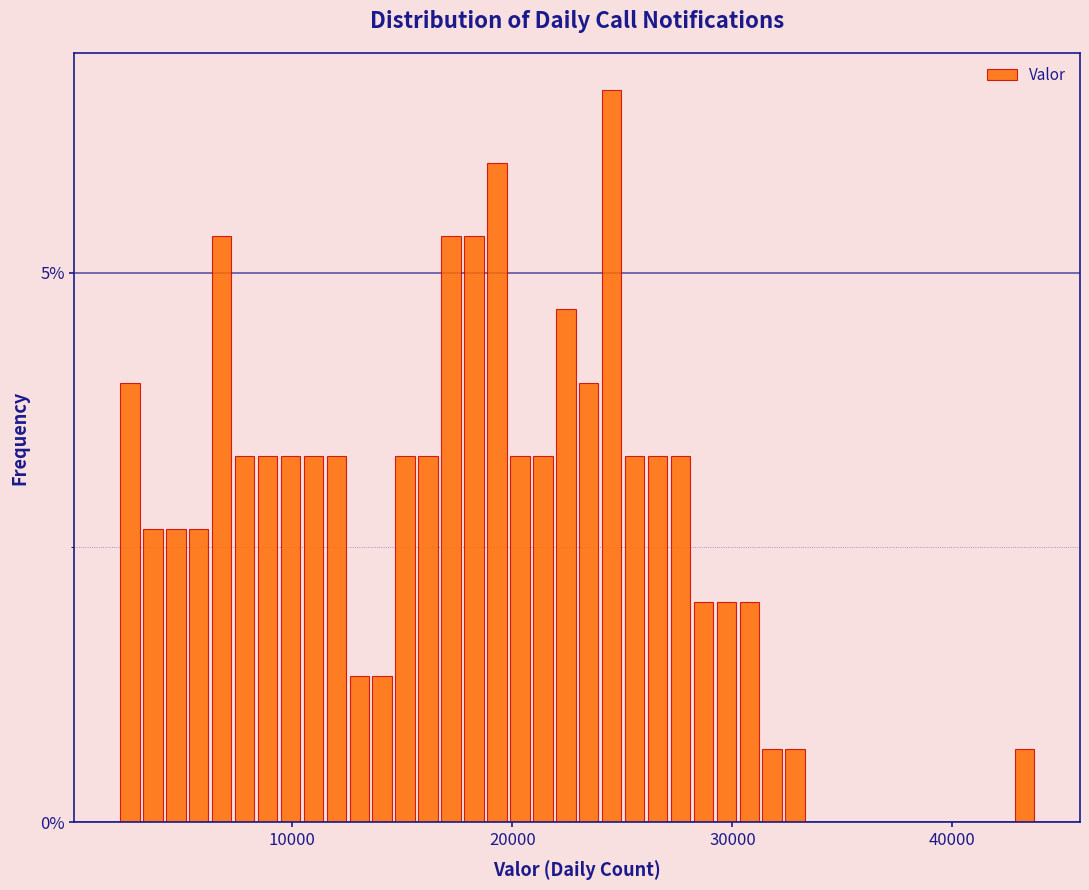

Read against the x-axis, roughly where is the centre of the tallest bar?

25000